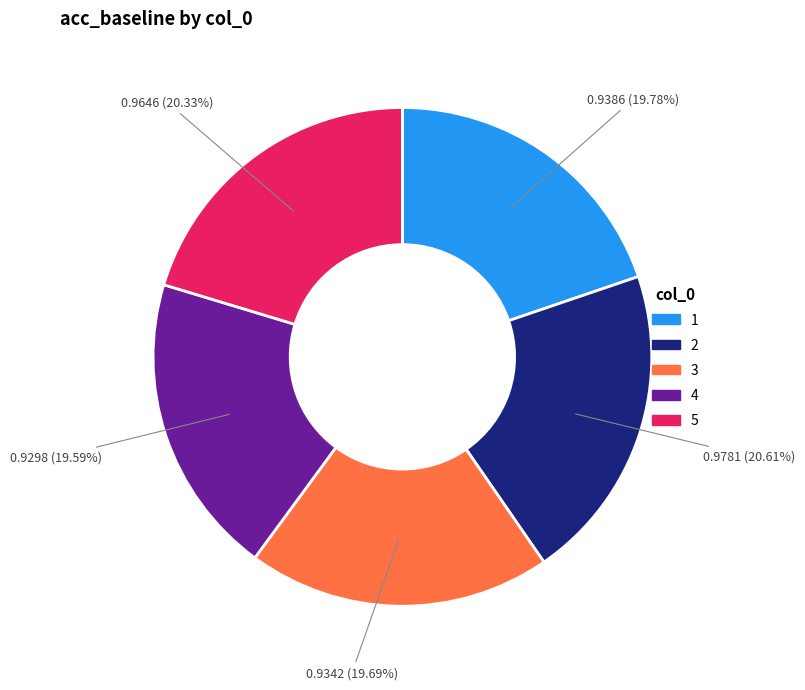

Combined, do 3 and 1 account for over 50%?

No